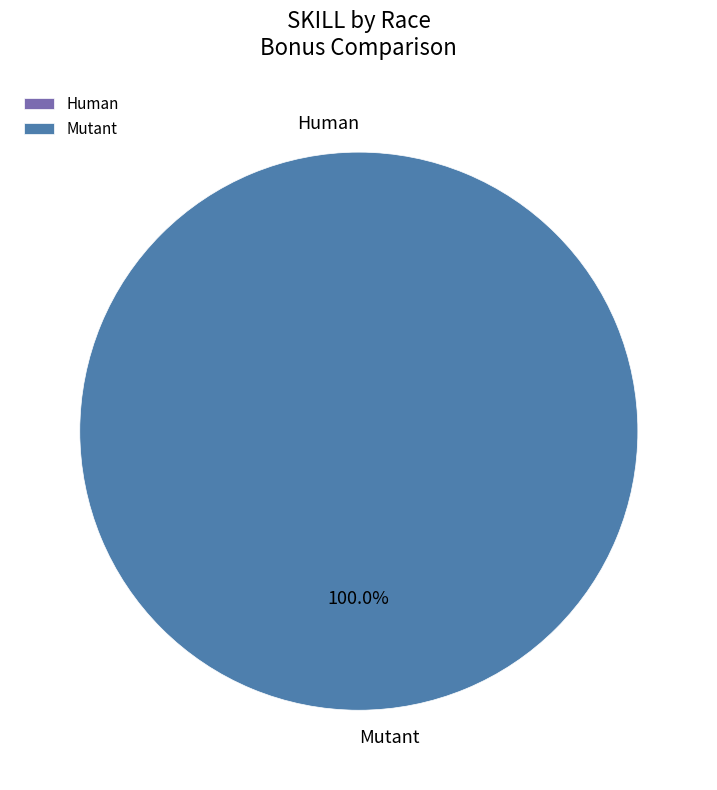

Is there any slice that represents more than half of the pie?

Yes